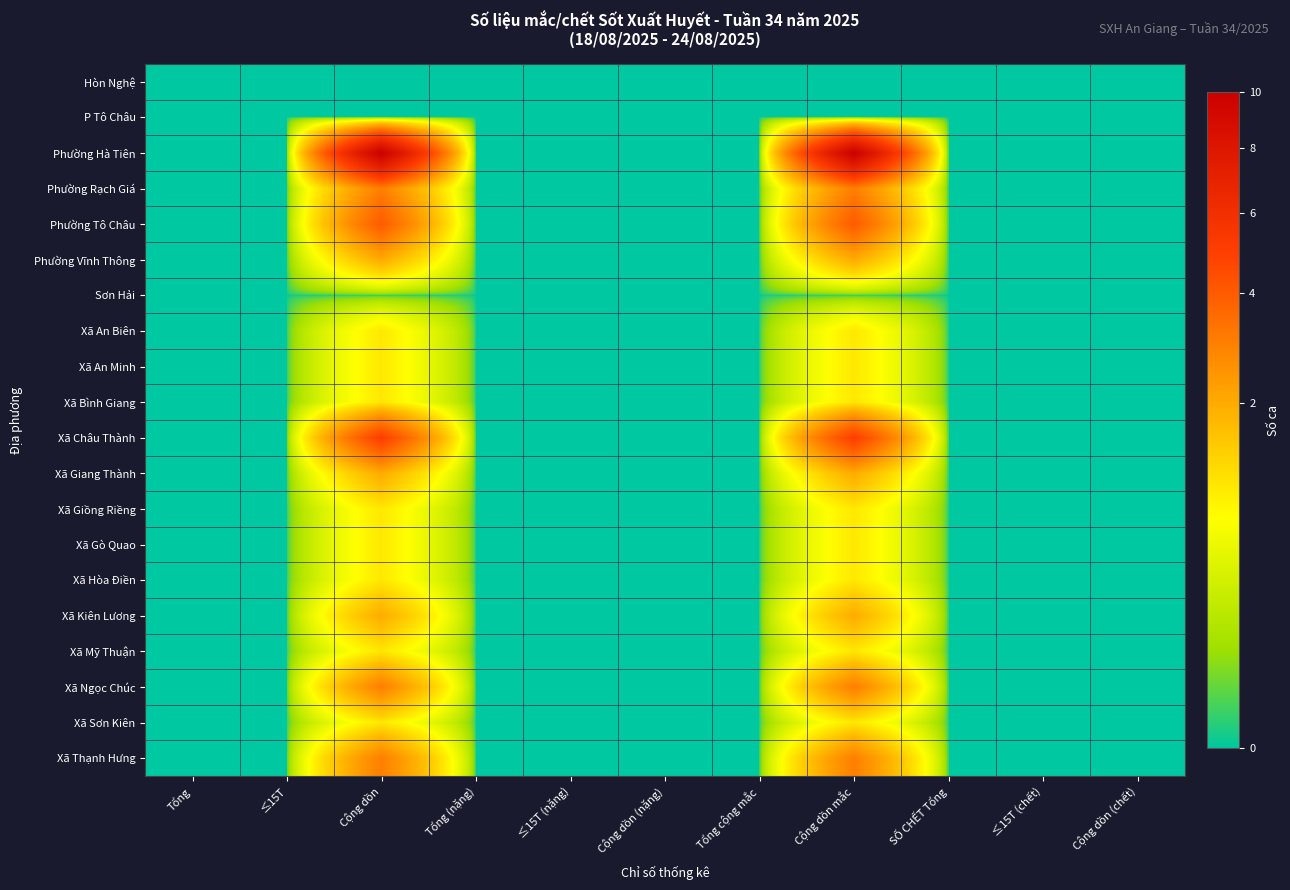

Count the number of data series in this chart.

20